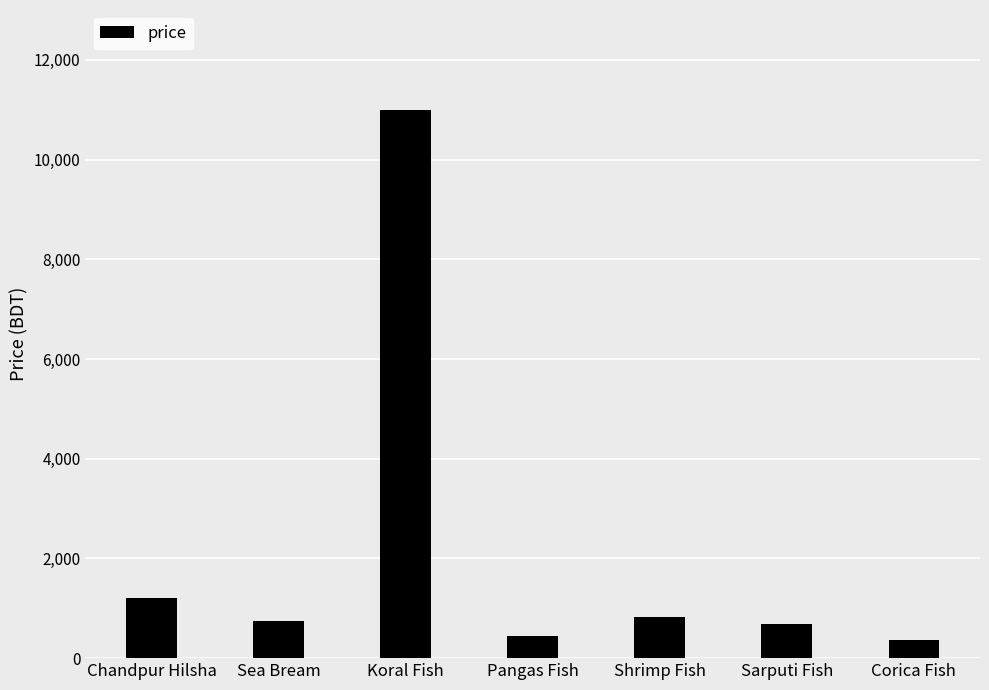

Reading right to left, what are all the values shown in this chart?

360	690	820	450	11000	750	1200